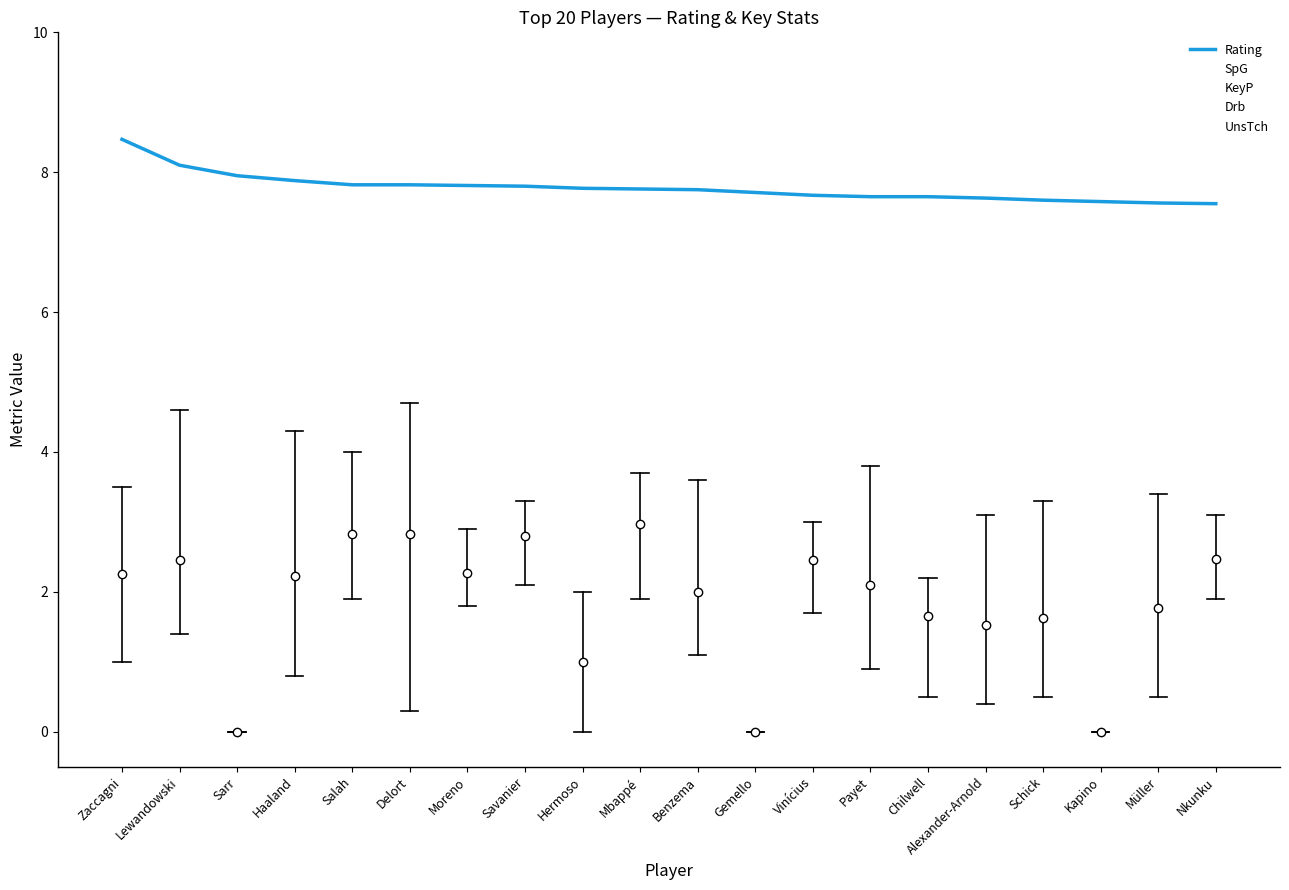

Is the value of Drb at Kapino greater than the value of KeyP at Zaccagni?

No